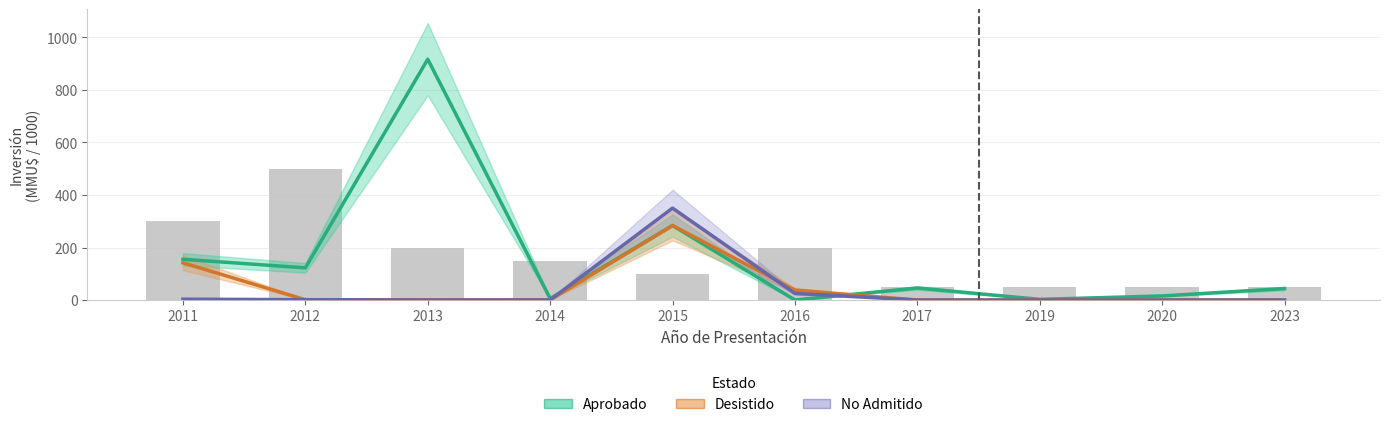

Between 2013 and 2023, which is larger?

2013